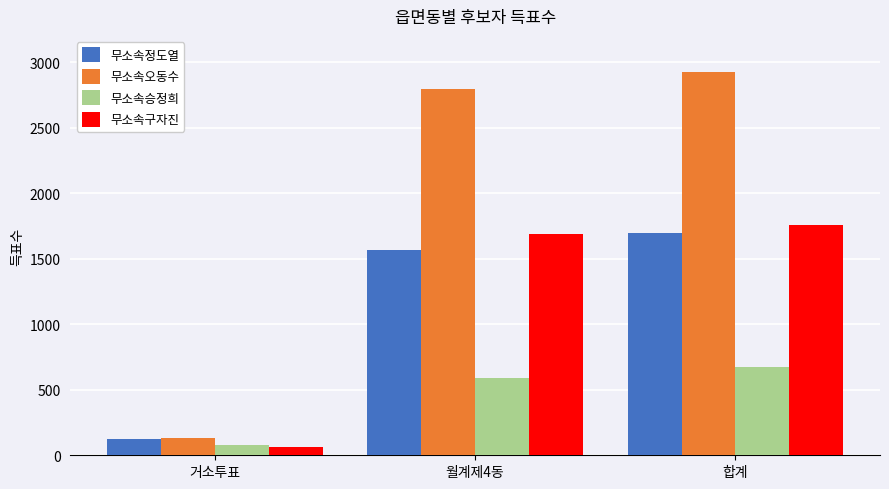

Which series has the largest total across all categories?

무소속오동수